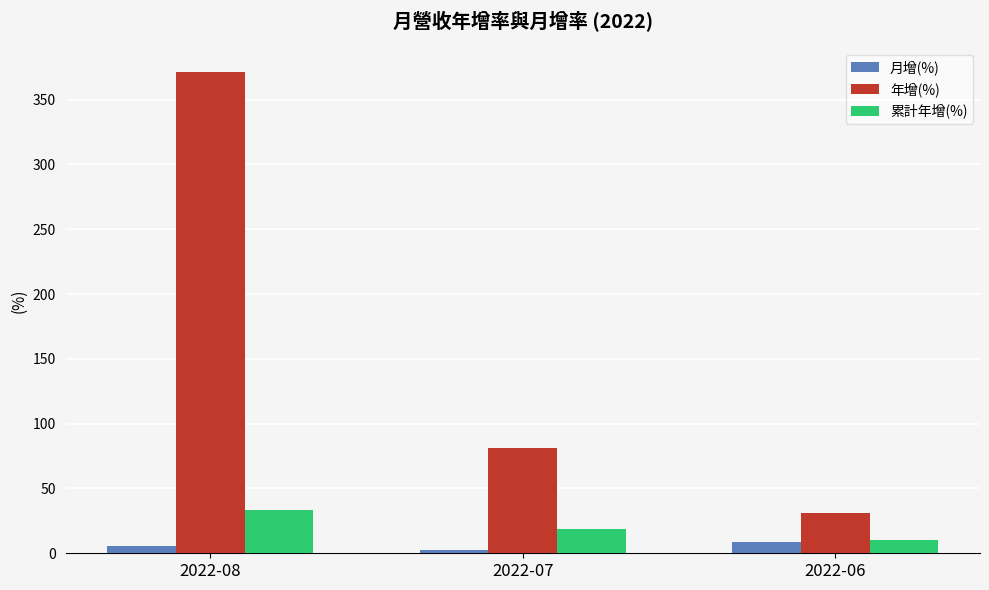

The 月增(%) series shows 8.5 at 2022-06. True or false?

True